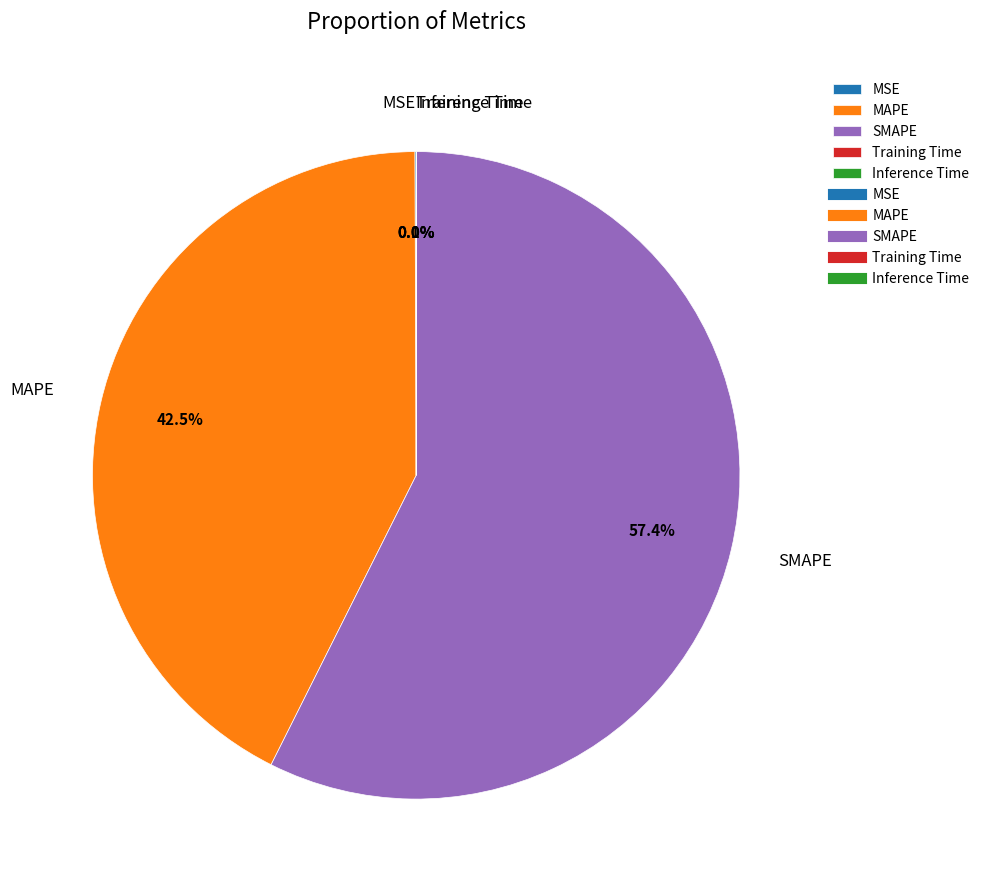

To the nearest percent, what is the difference between the largest and smallest slice percentages?

57%